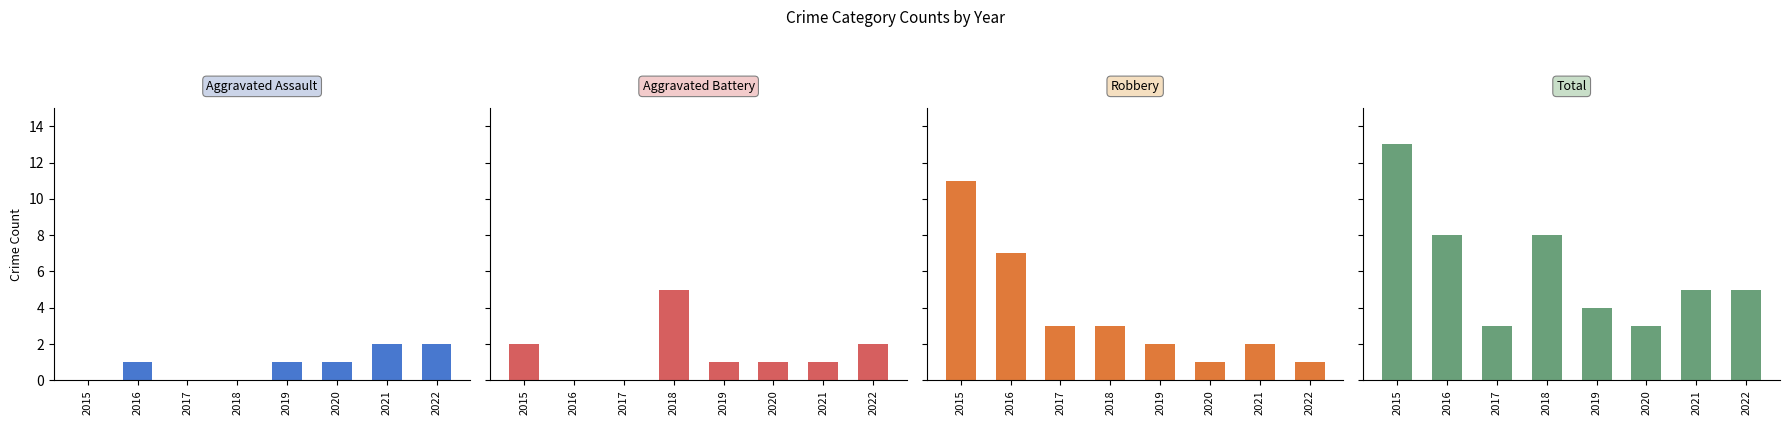

What are all the series names shown in the legend?

Aggravated Assault, Aggravated Battery, Robbery, Total